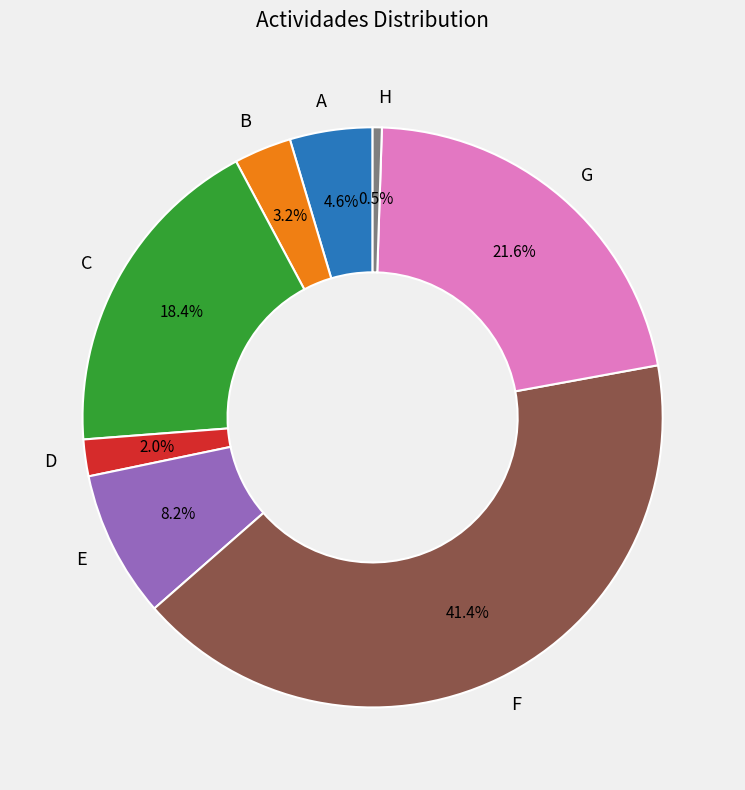

Which has a higher value, F or H?

F